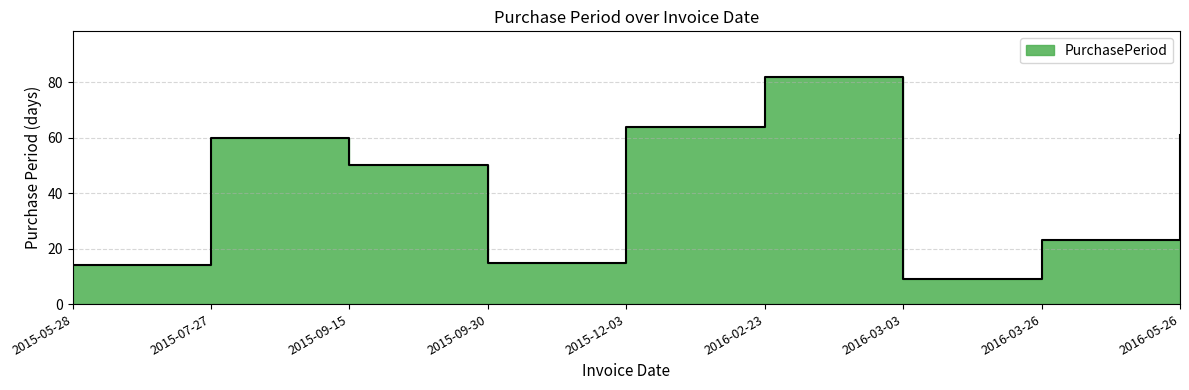

At which label is the value closest to 45?

2015-09-15